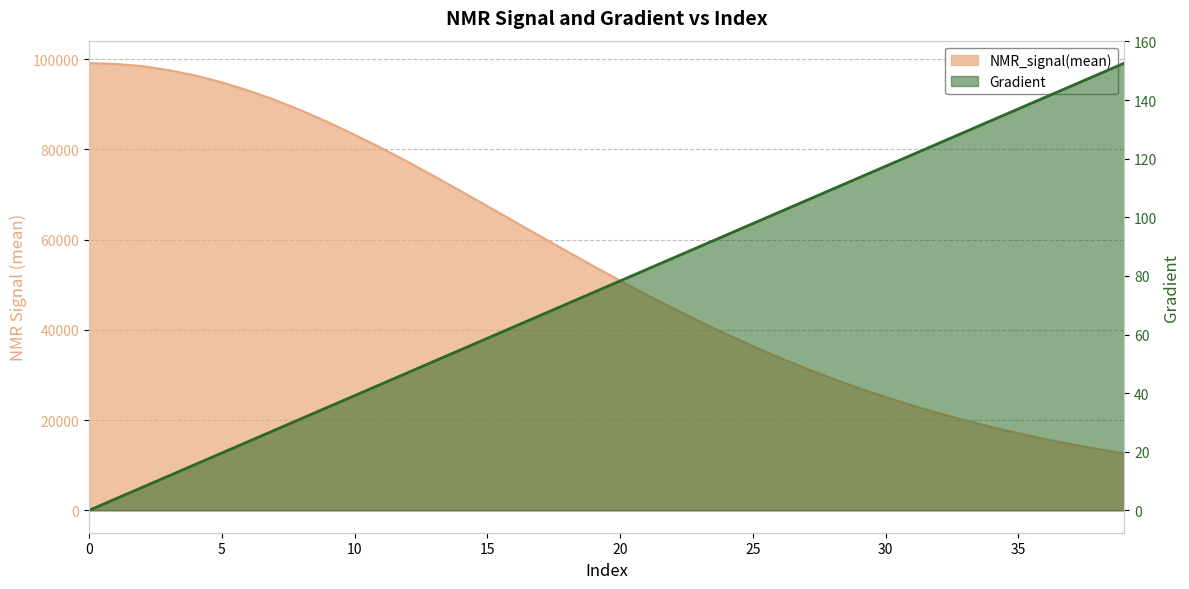

What is the highest value of the Gradient series?

152.6